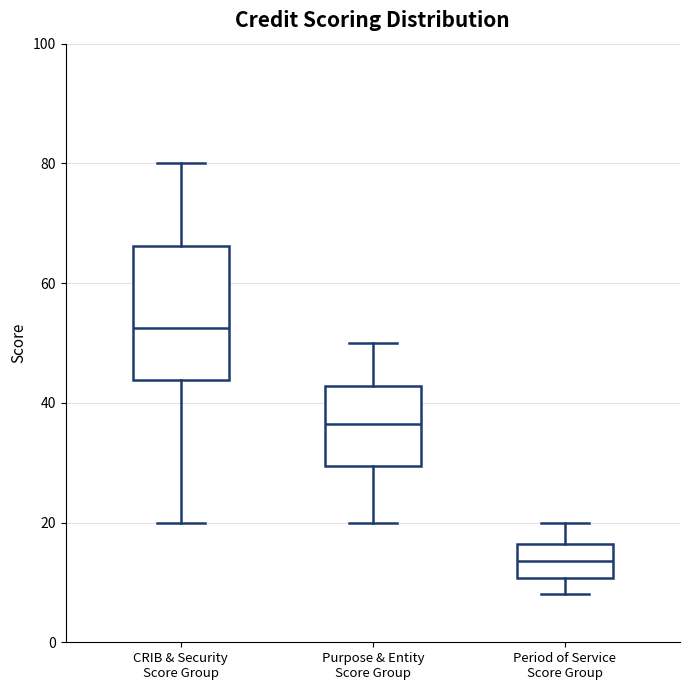

Which box has the lowest median line?

Period of Service Score Group